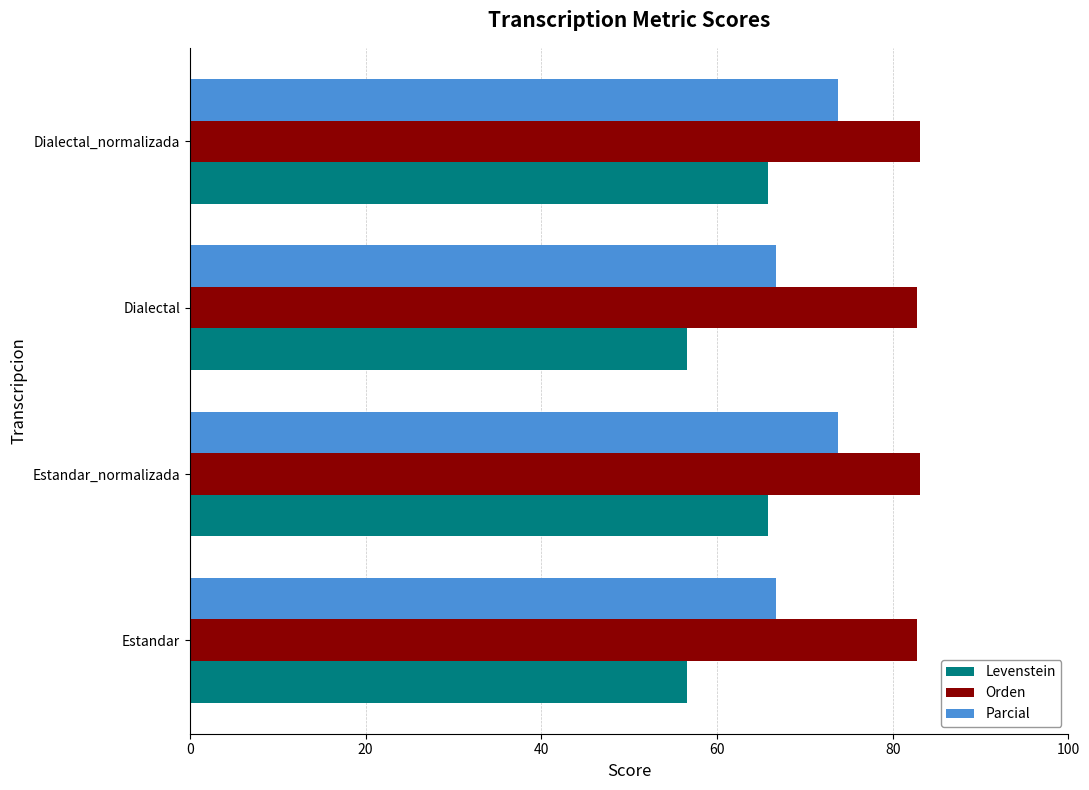

What is the sum of all Levenstein values?

244.9